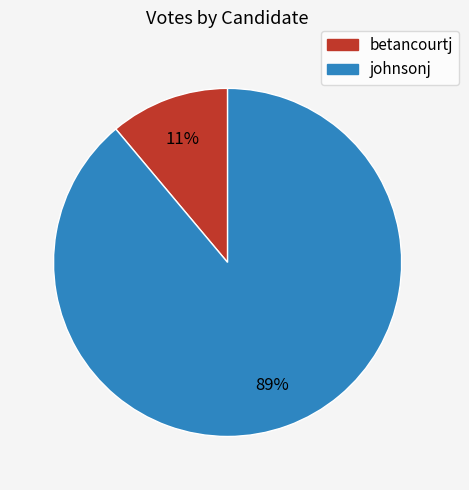

Which has a higher value, johnsonj or betancourtj?

johnsonj